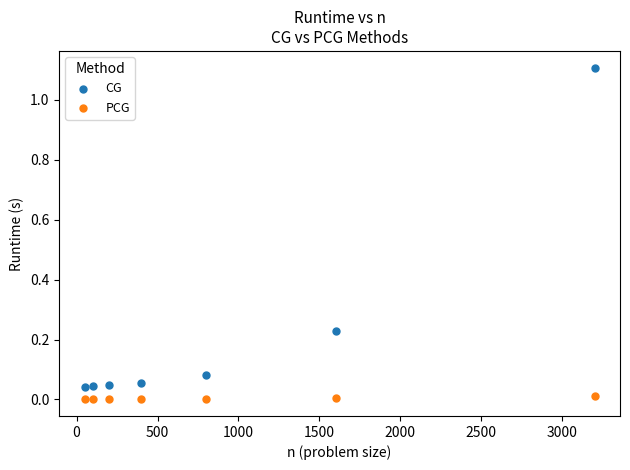

Across all data points, what is the range of X values (max minus min)?

3150.0